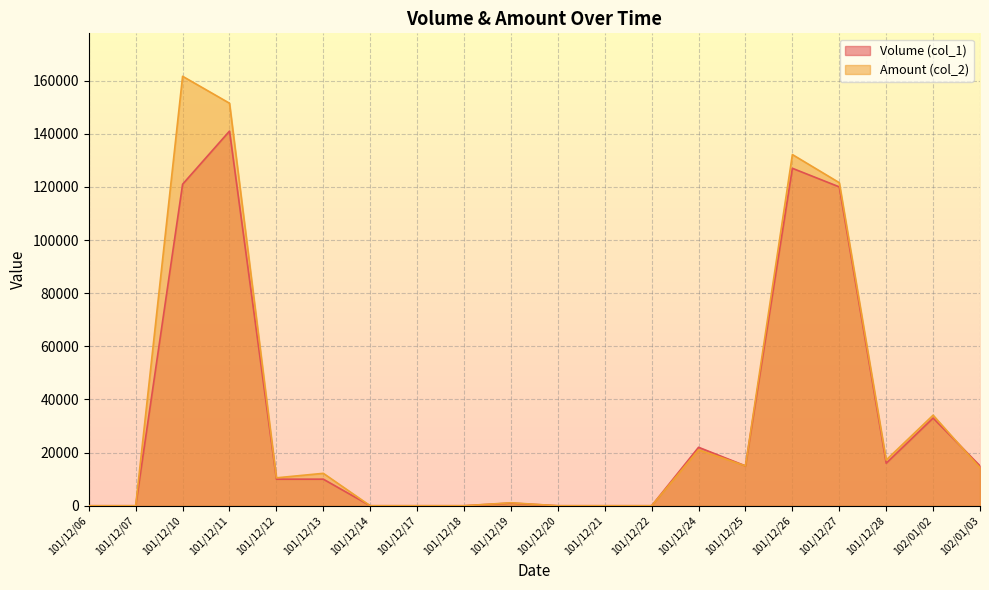

What is the highest value of the Amount (col_2) series?

161630